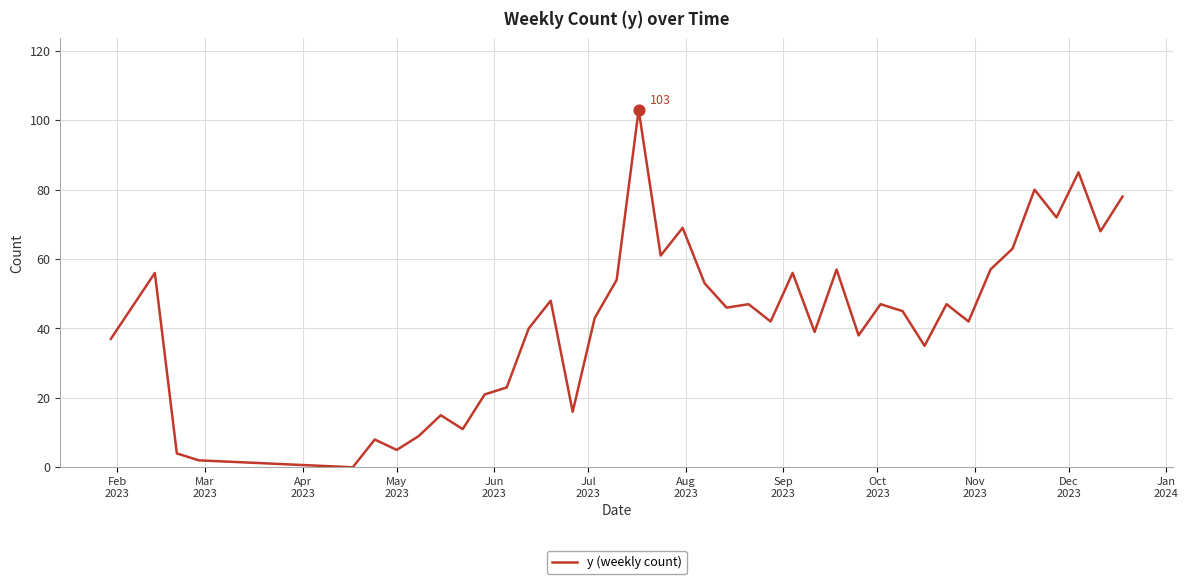

What is the greatest value displayed?

103